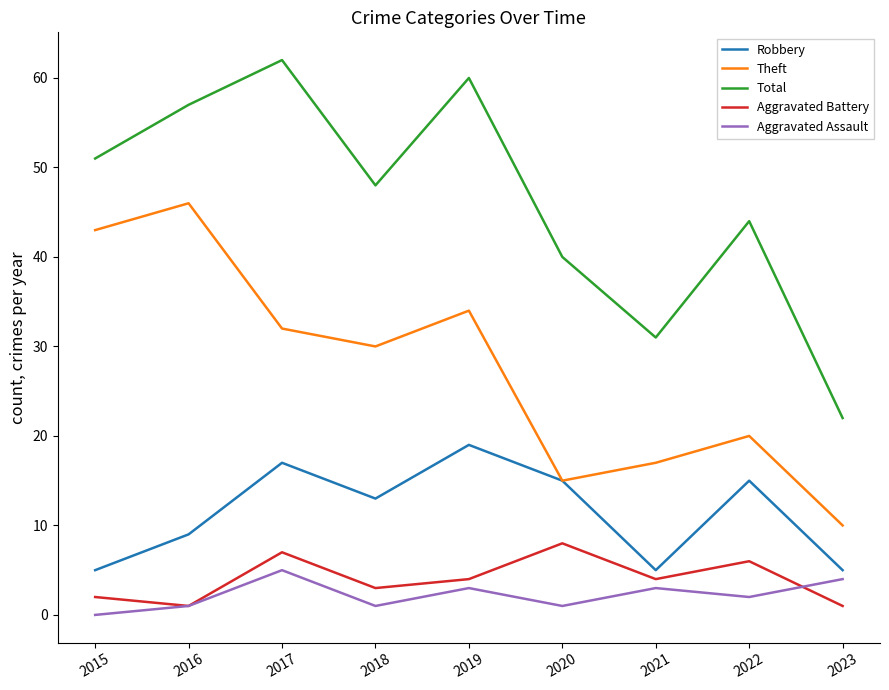

Where does the Theft series first go above 30?

2015